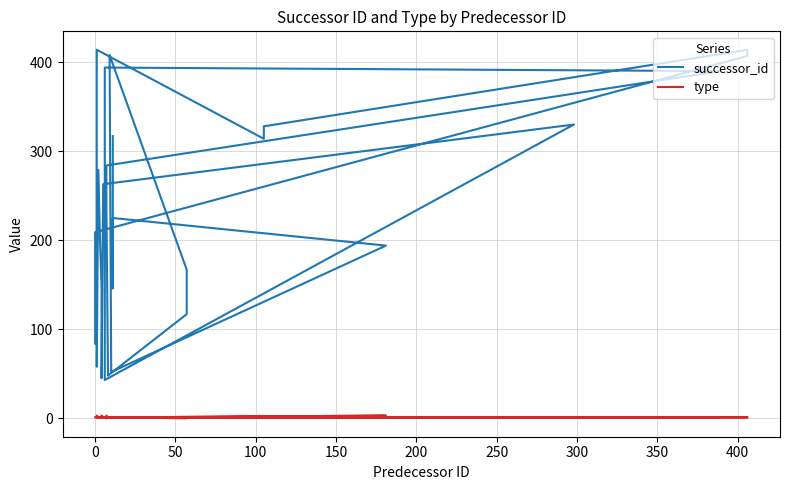

The successor_id series shows 68 at 26. True or false?

False